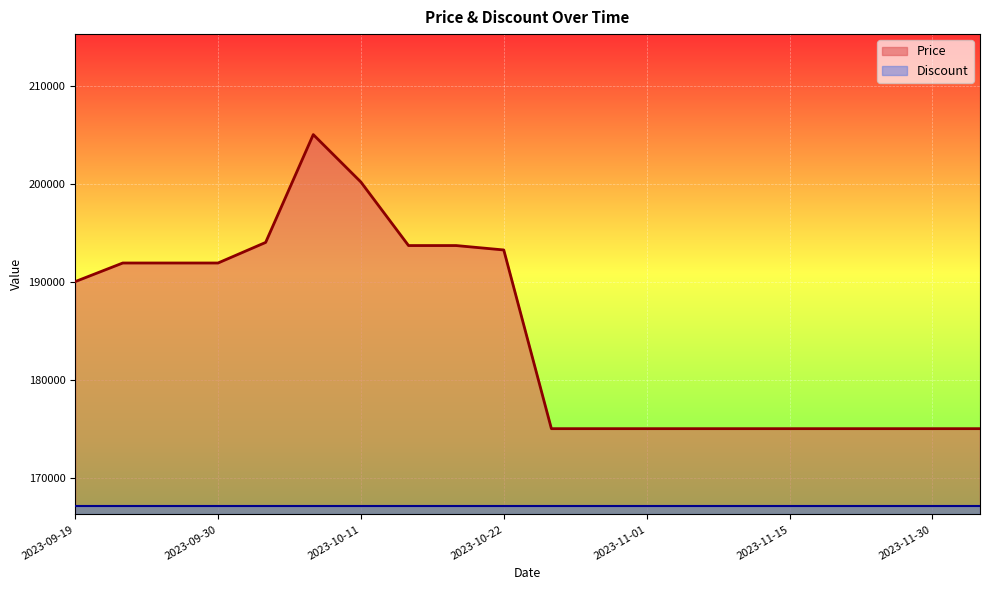

Reading right to left, what are all the values shown in this chart?

175000	175000	175000	175000	175000	175000	175000	175000	175000	175000	193230	193680	193680	200160	205000	194000	191900	191900	191900	190000